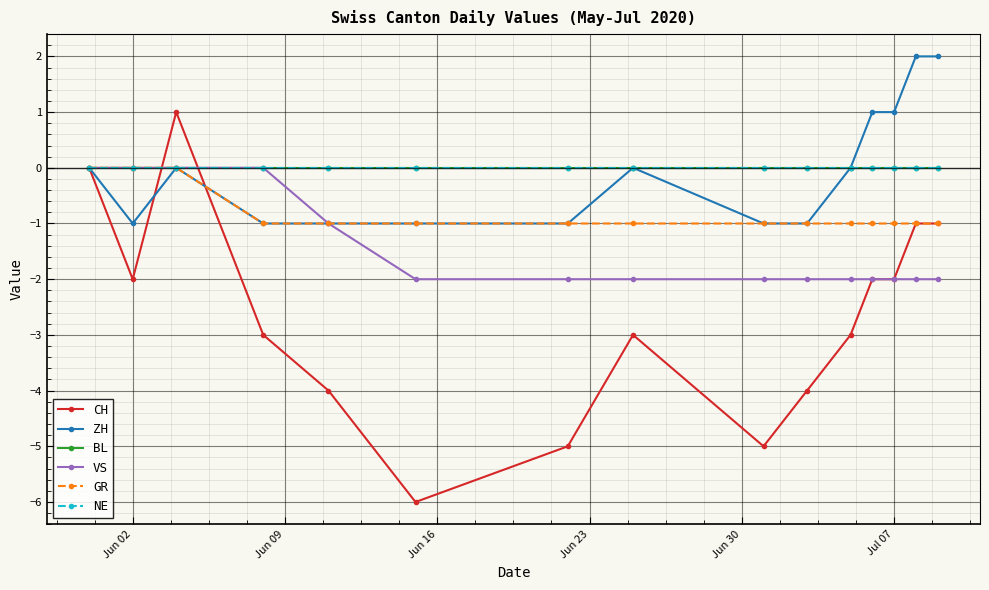

True or false: GR and BL cross at least once.

False